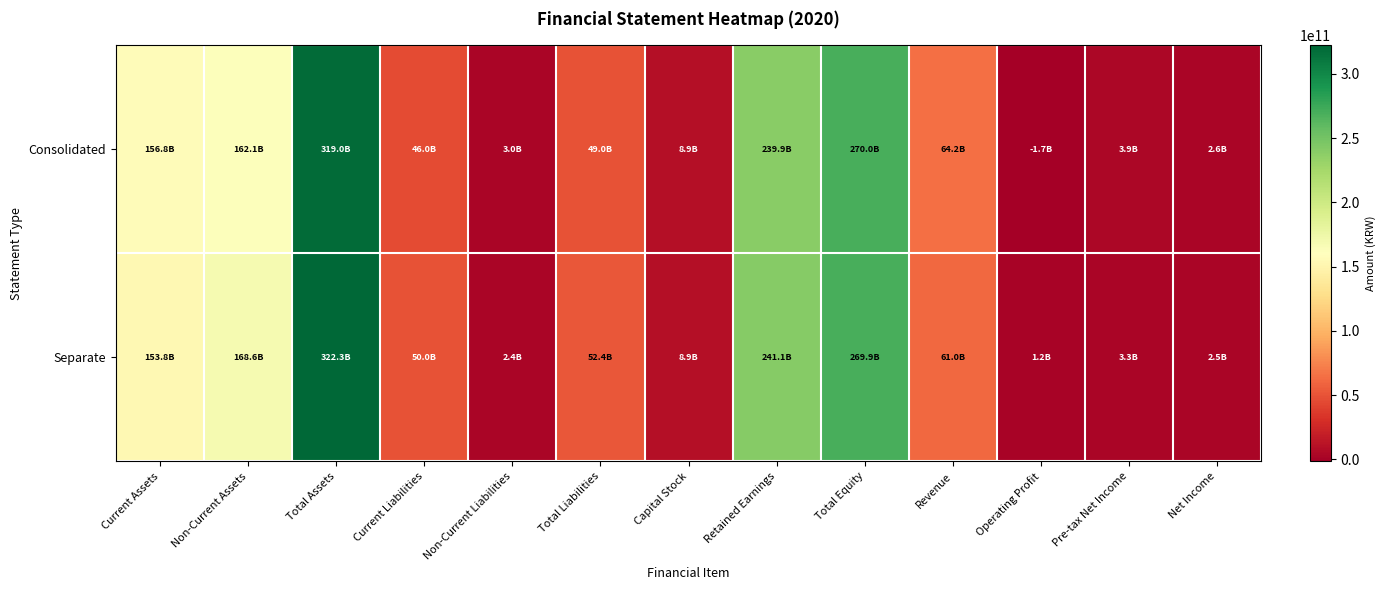

Reading left to right, transcribe all the data shown in this chart.

Consolidated: Current Assets=156827401652	Non-Current Assets=162143735721	Total Assets=318971137373	Current Liabilities=45967091000	Non-Current Liabilities=3034248265	Total Liabilities=49001339265	Capital Stock=8950000000	Retained Earnings=239935919955	Total Equity=269969798108	Revenue=64203324502	Operating Profit=-1689504027	Pre-tax Net Income=3863803458	Net Income=2589157722
Separate: Current Assets=153750477985	Non-Current Assets=168553875729	Total Assets=322304353714	Current Liabilities=50004015432	Non-Current Liabilities=2397208107	Total Liabilities=52401223539	Capital Stock=8950000000	Retained Earnings=241082739196	Total Equity=269903130175	Revenue=61048754860	Operating Profit=1189045122	Pre-tax Net Income=3281898216	Net Income=2489936189